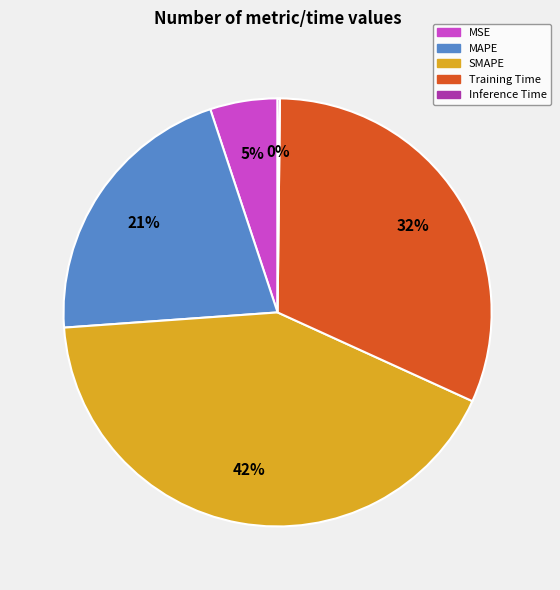

To the nearest percent, what is the difference between the largest and smallest slice percentages?

42%